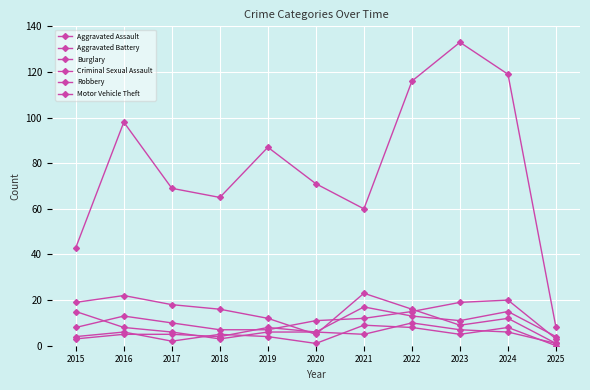

What is the highest value of the Motor Vehicle Theft series?

133